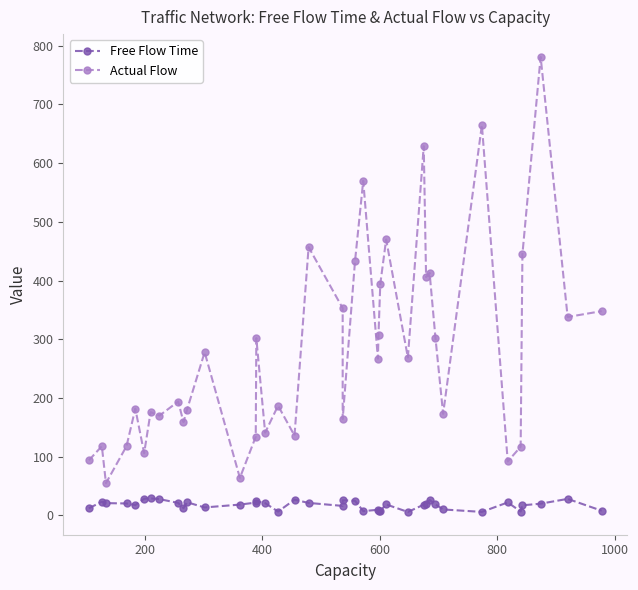

How many interior local valleys does the Actual Flow series have?

14